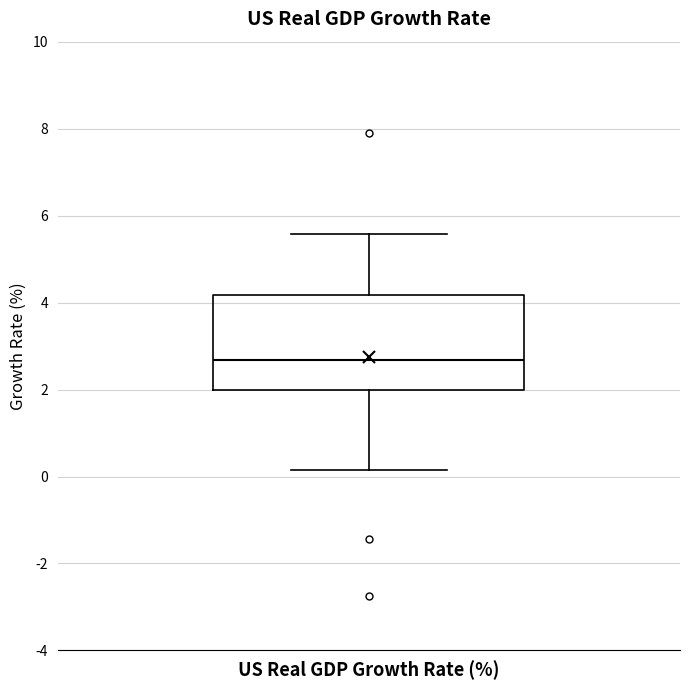

Read this box plot against the y-axis: the position of the median line, the range covered by the box, and the ends of both whiskers. The values are not printed on the chart, so give them approximately, as read against the axis.

median 2.6, box 2.0 to 4.2, whiskers 0.2 to 5.6